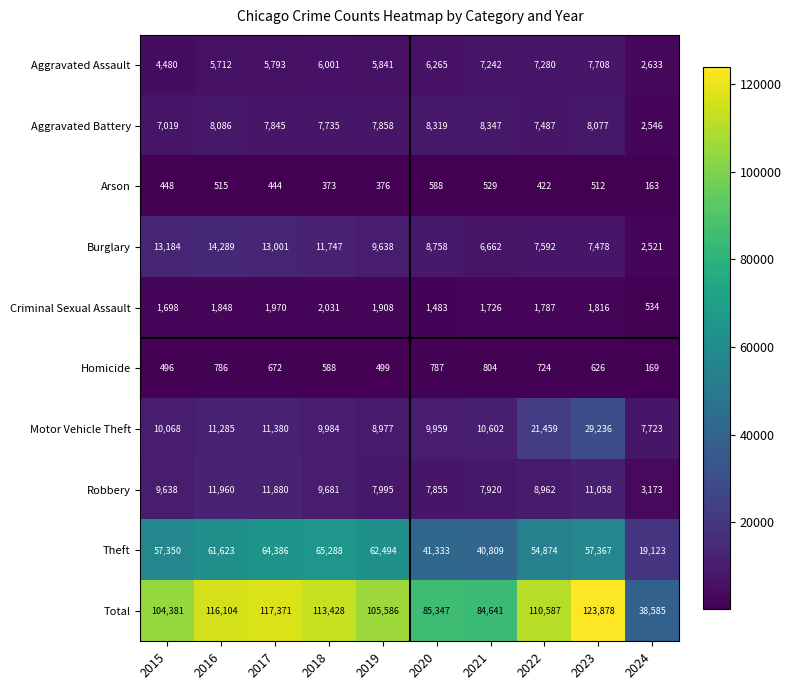

At 2015, list the series in order from largest to smallest.

Total, Theft, Burglary, Motor Vehicle Theft, Robbery, Aggravated Battery, Aggravated Assault, Criminal Sexual Assault, Homicide, Arson